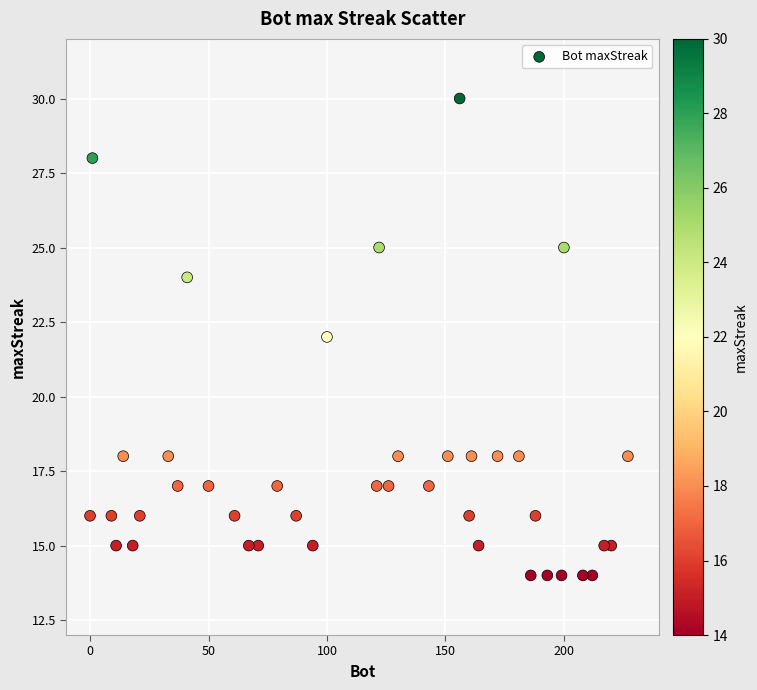

What is the range of Y values (max minus min)?

16